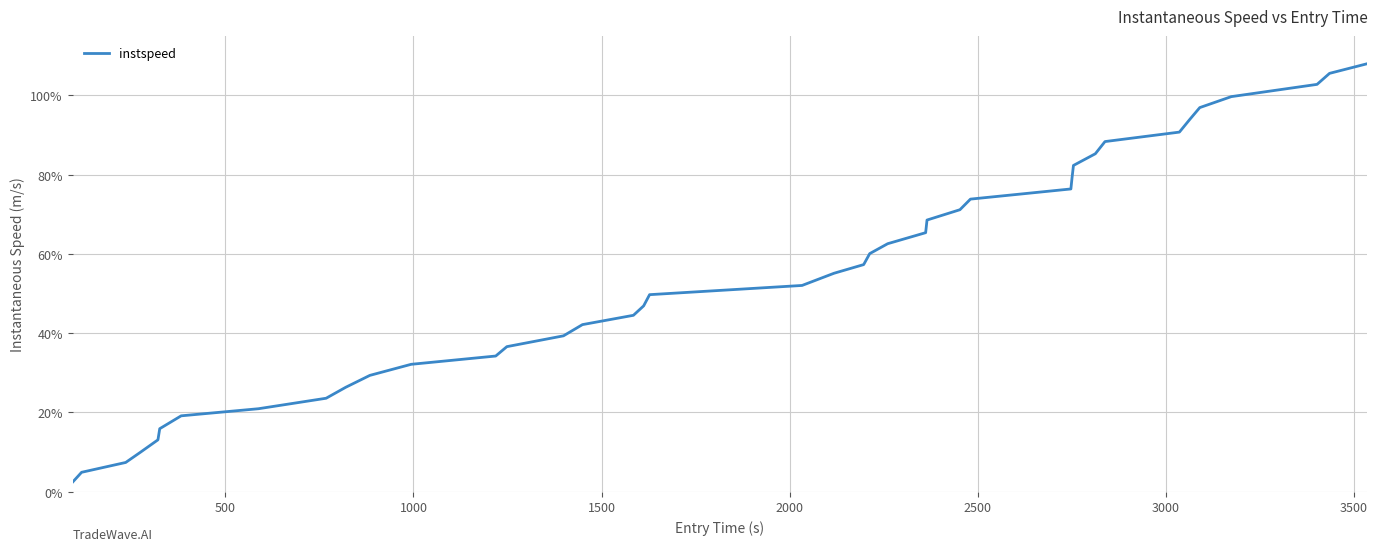

What is the maximum value shown in the chart?

108.0